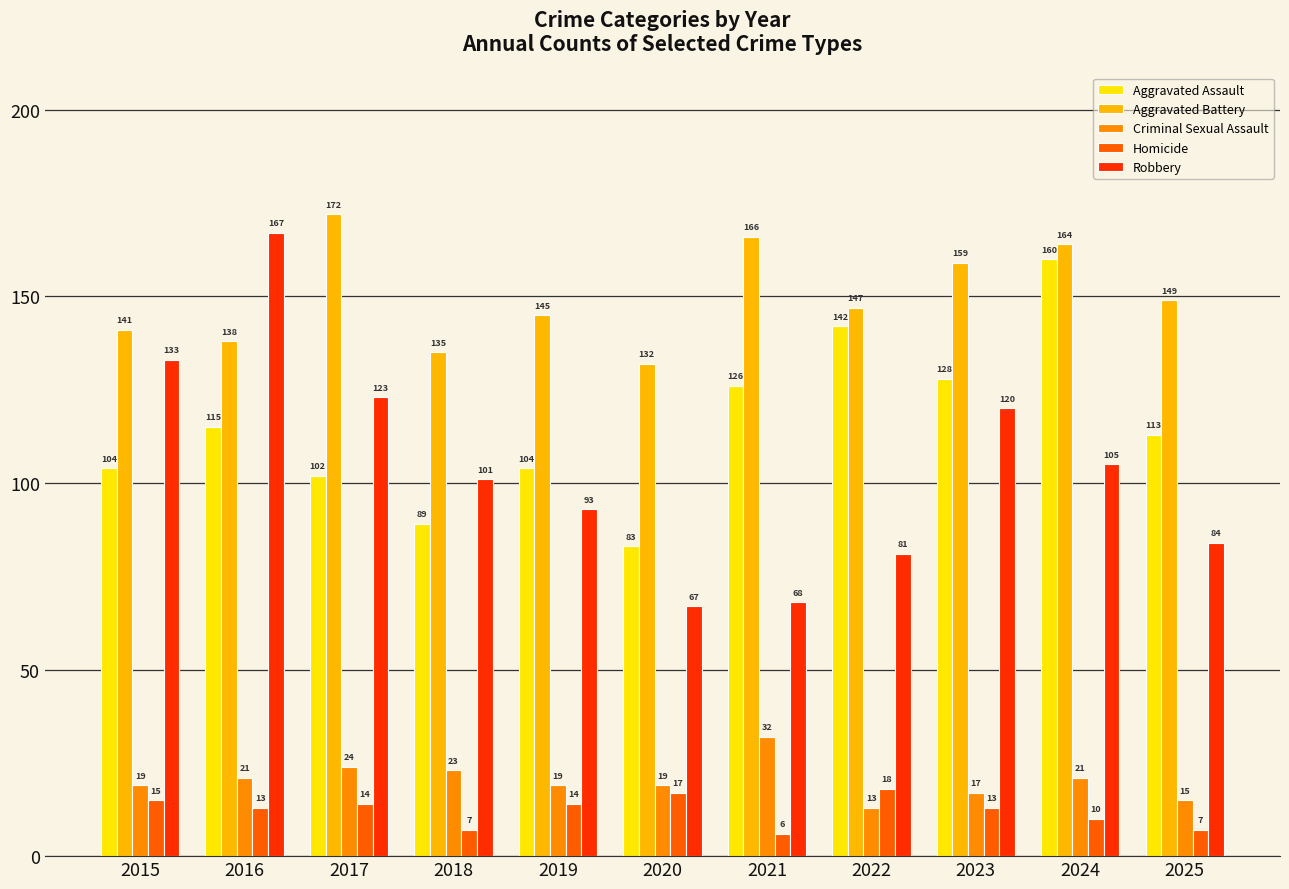

Reading left to right, transcribe all the data shown in this chart.

Aggravated Assault: 104	115	102	89	104	83	126	142	128	160	113
Aggravated Battery: 141	138	172	135	145	132	166	147	159	164	149
Criminal Sexual Assault: 19	21	24	23	19	19	32	13	17	21	15
Homicide: 15	13	14	7	14	17	6	18	13	10	7
Robbery: 133	167	123	101	93	67	68	81	120	105	84